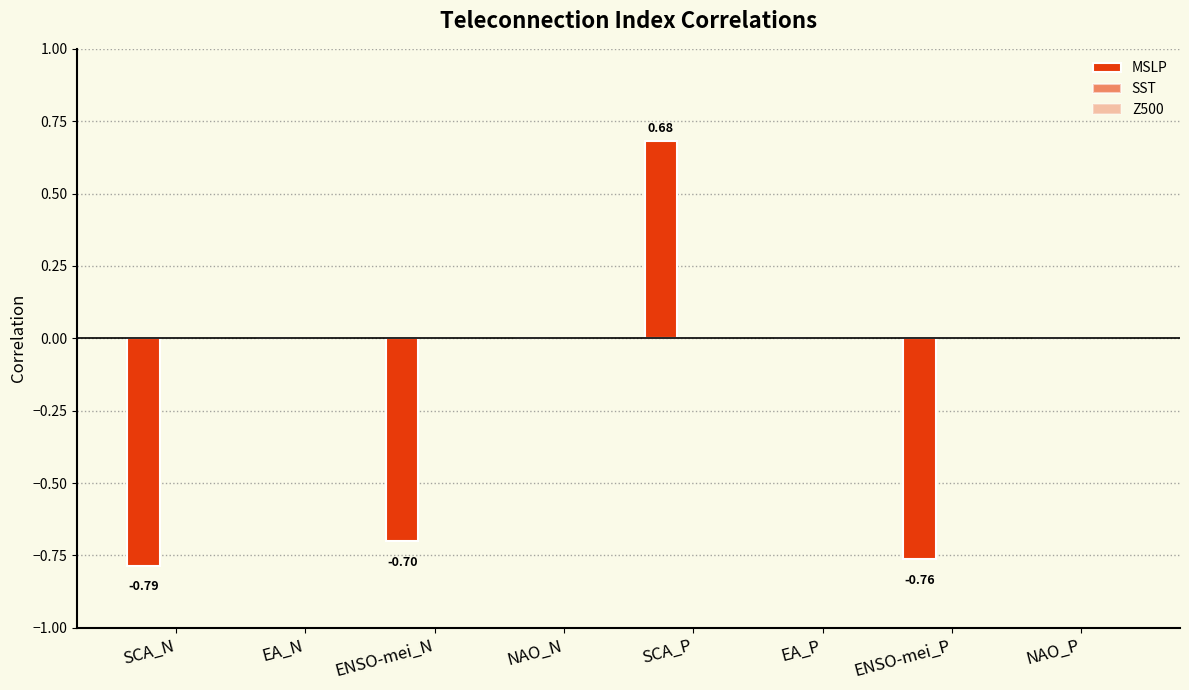

Are the bars grouped side by side (vs. stacked)?

No